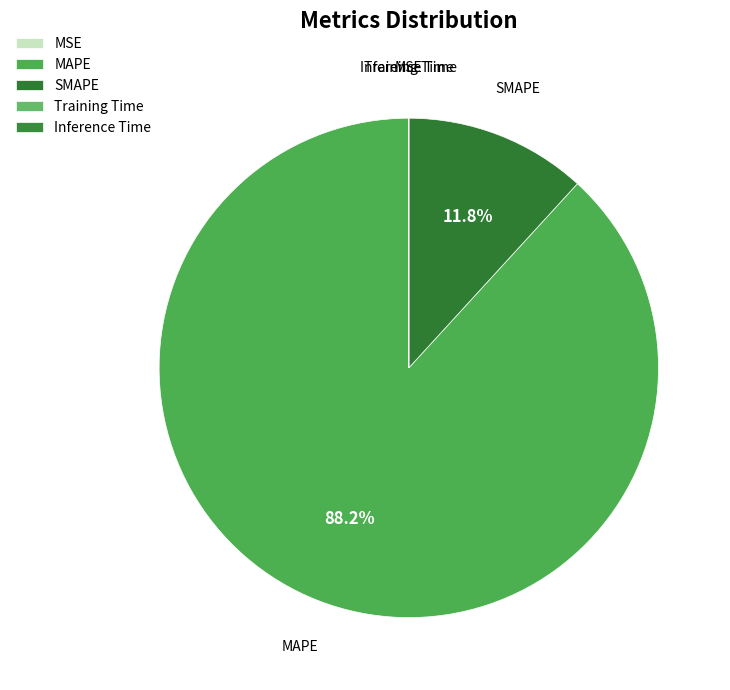

To the nearest percent, what is the difference between the largest and smallest slice percentages?

88%